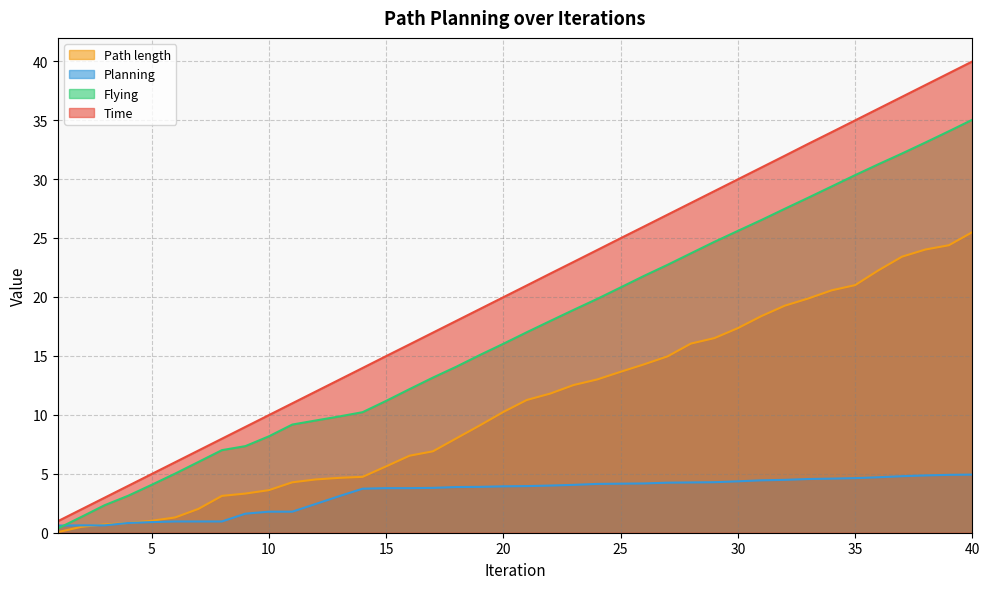

List the labels in order of Flying value, smallest first.

1, 2, 3, 4, 5, 6, 7, 8, 9, 10, 11, 12, 13, 14, 15, 16, 17, 18, 19, 20, 21, 22, 23, 24, 25, 26, 27, 28, 29, 30, 31, 32, 33, 34, 35, 36, 37, 38, 39, 40